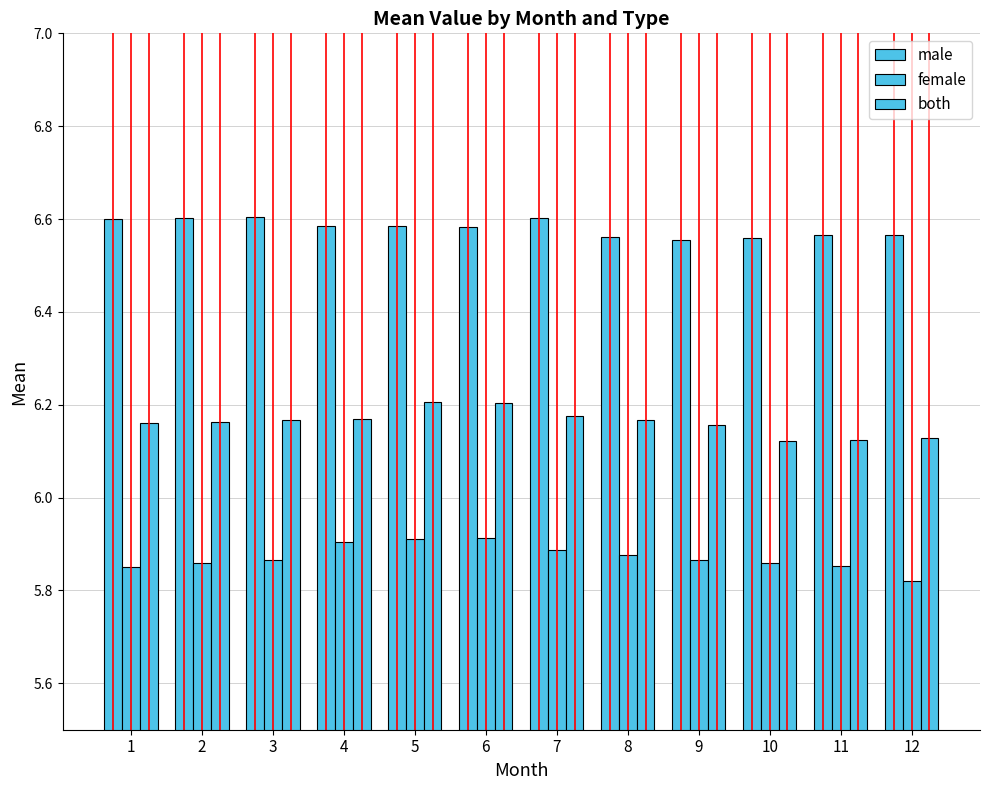

What is the value of the both bar at the 4th from the left?

6.2